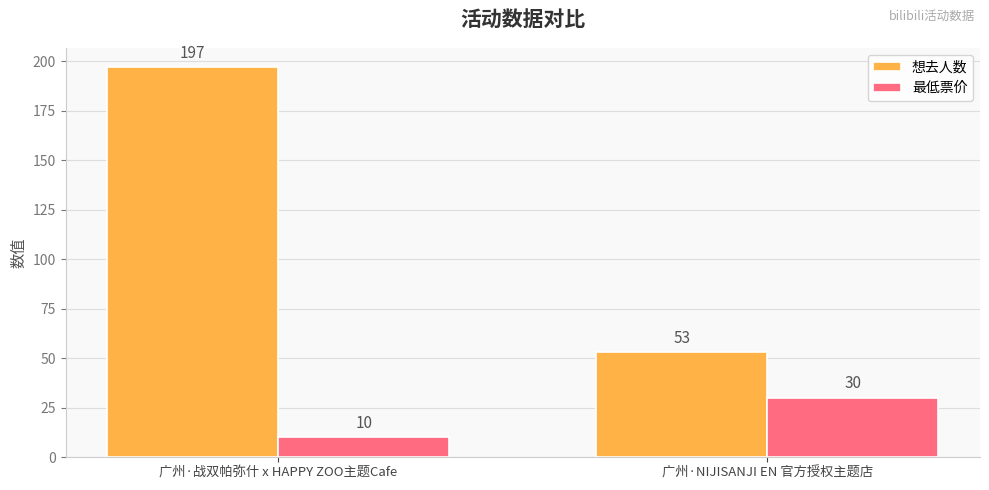

What is the total value across all series at 广州·NIJISANJI EN 官方授权主题店?

83